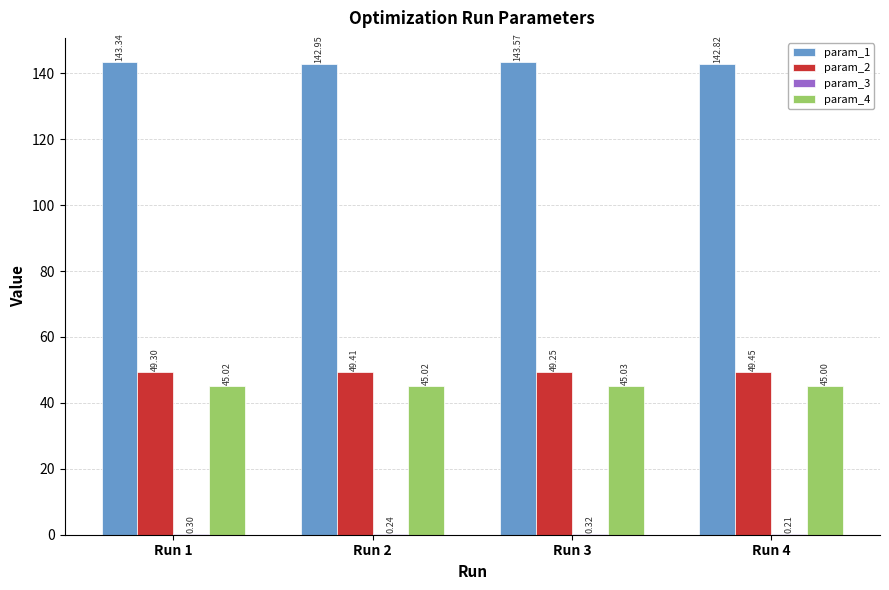

The param_4 series shows 21.6 at Run 1. True or false?

False